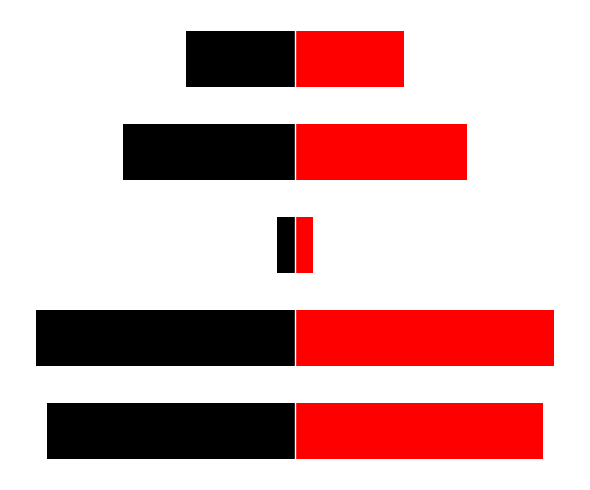

Rank the series at 4 from lowest to highest value.

col_0_left, col_0